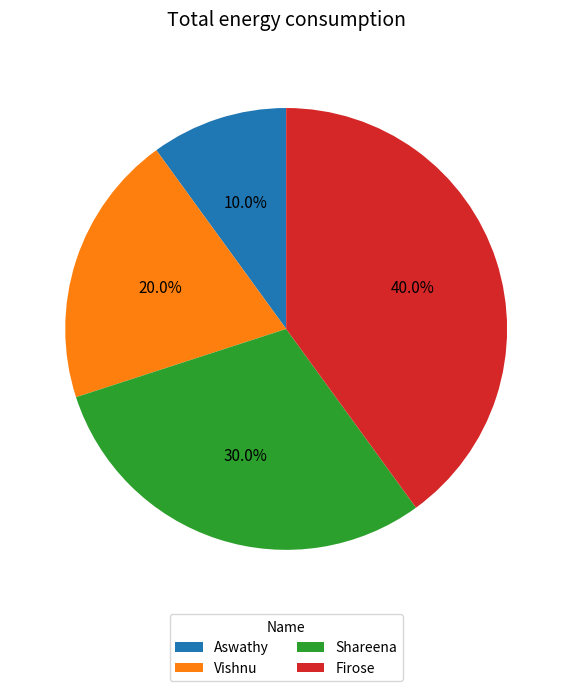

To the nearest percent, what portion does Aswathy represent?

10%